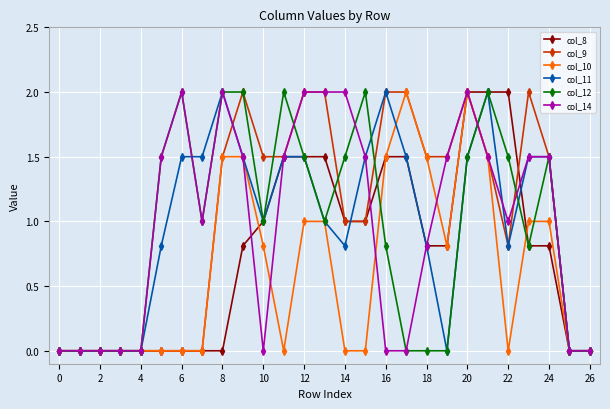

What is the sum of all col_8 values?

20.6